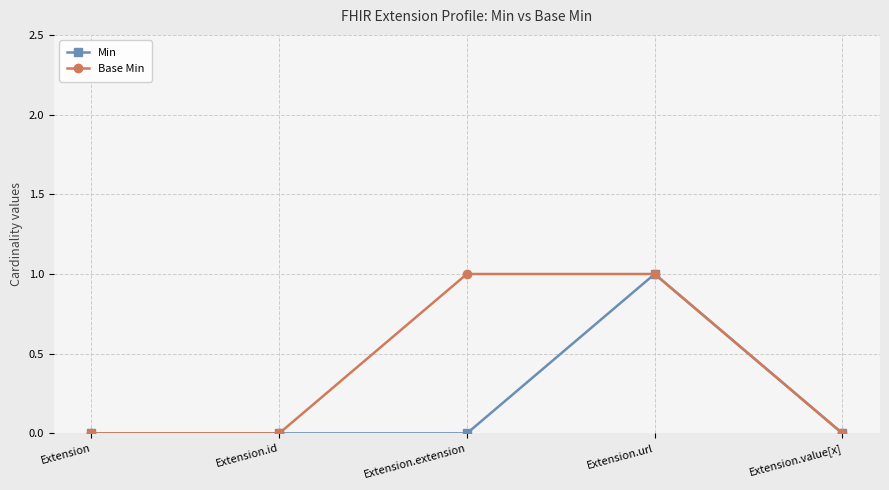

Is it true that Base Min equals 0 at Extension?

True